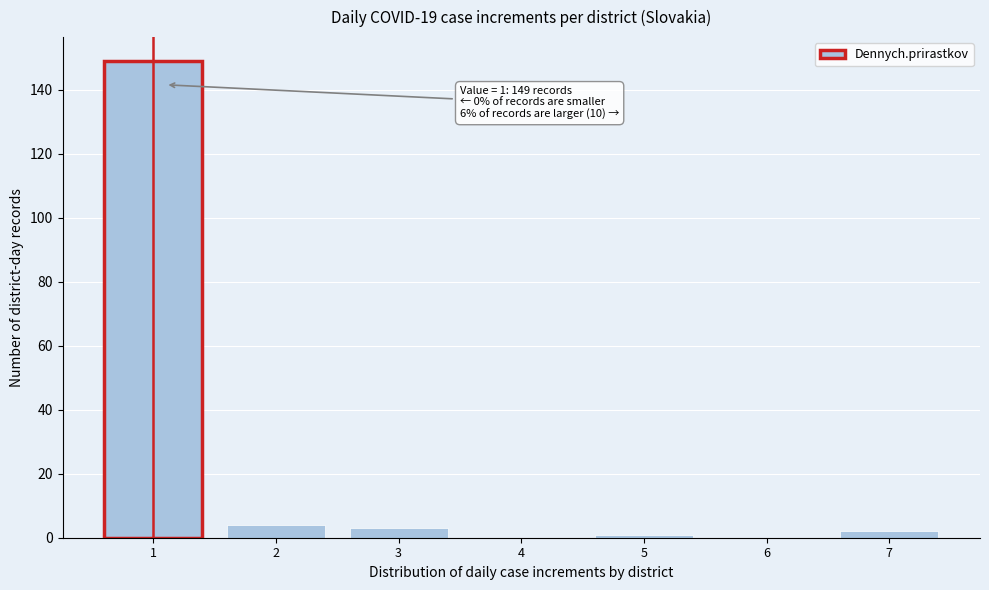

Reading right to left, list all the values displayed in this chart.

7=2	6=0	5=1	4=0	3=3	2=4	1=149